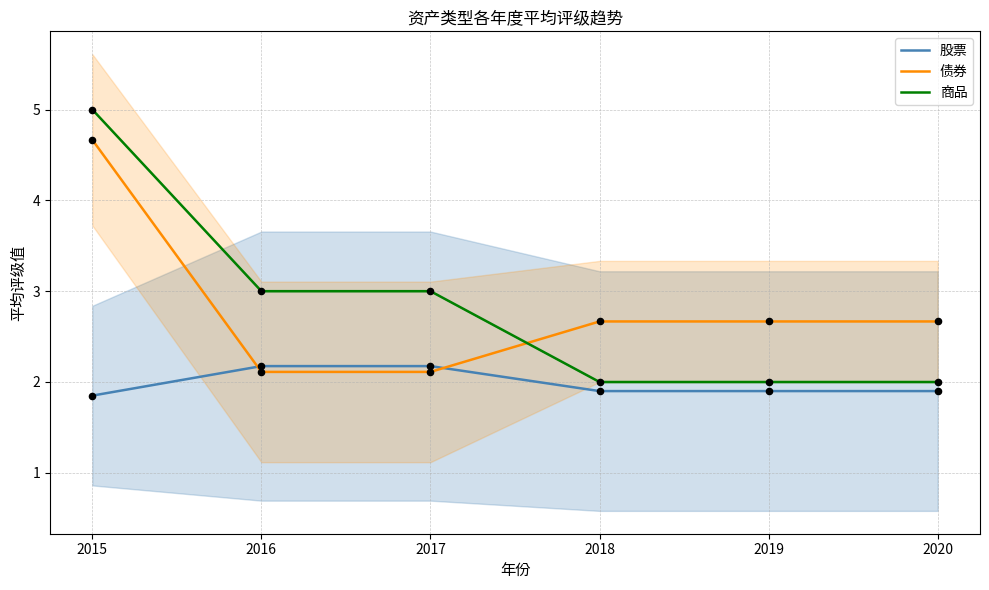

What are all the series names shown in the legend?

股票, 债券, 商品